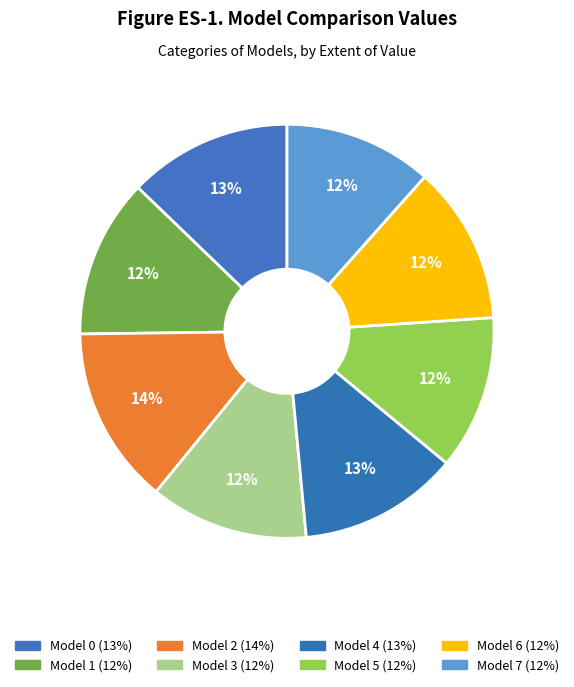

Count the number of slices in the pie.

8